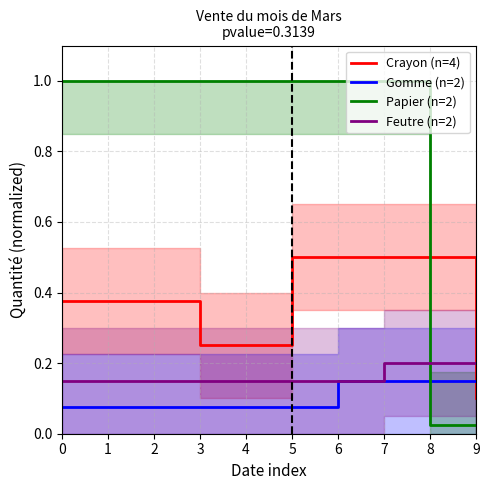

List the labels in order of Crayon (n=4) value, largest first.

5, 6, 7, 8, 0, 1, 2, 3, 4, 9